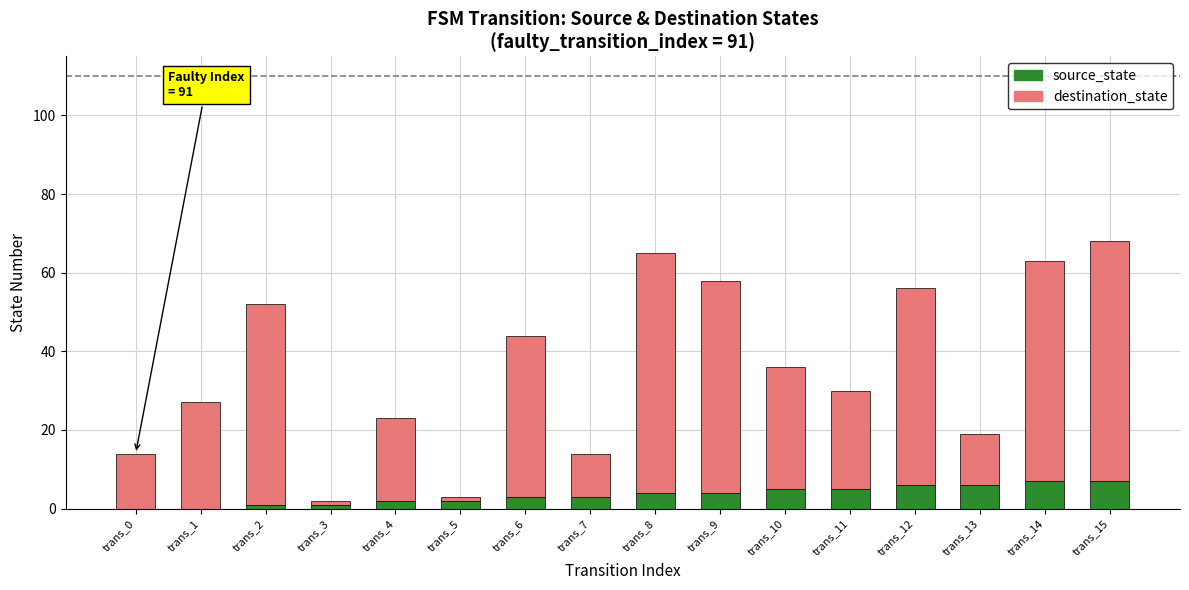

The source_state series shows -4 at trans_0. True or false?

False